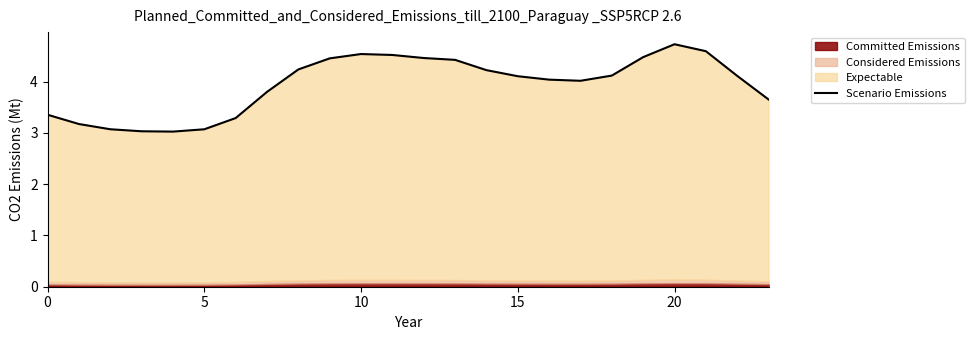

What is the maximum value shown in the chart?

4.7